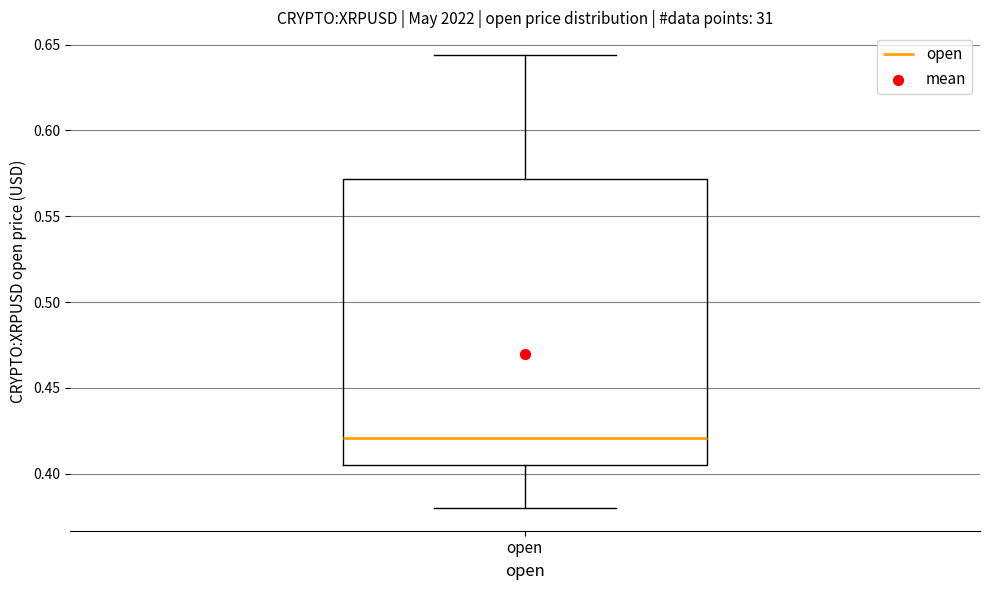

Where is the lower edge of the box for open on the y-axis? The values are not printed on the chart, so give them approximately, as read against the axis.

0.405